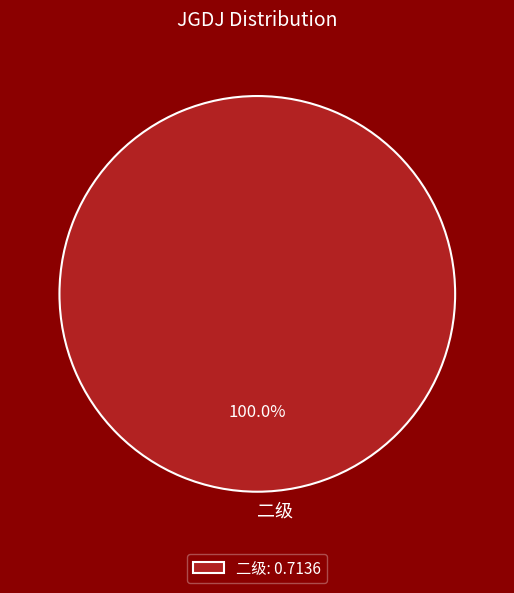

Is there a majority slice in this chart?

Yes